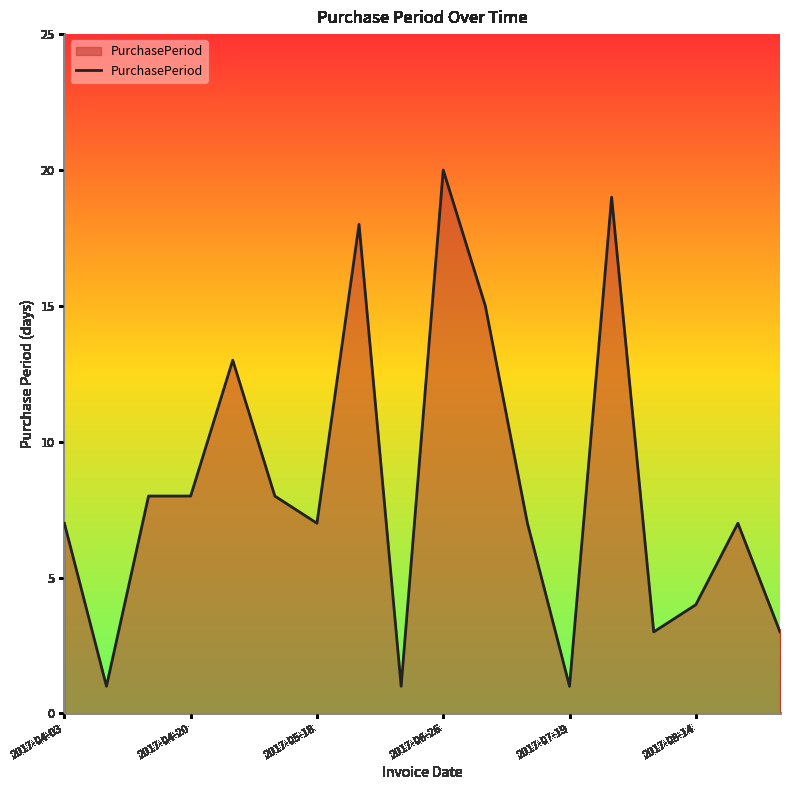

What is the maximum value shown in the chart?

20